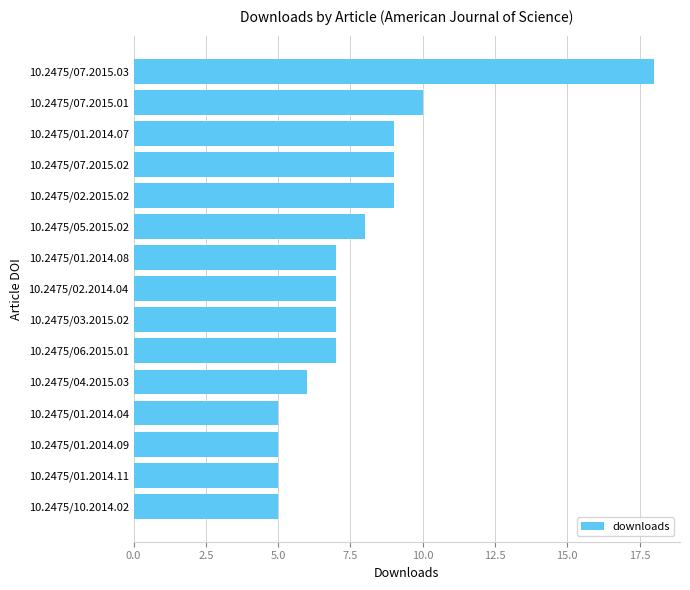

What is the ratio of the value at 10.2475/01.2014.07 to the value at 10.2475/01.2014.08?

1.3